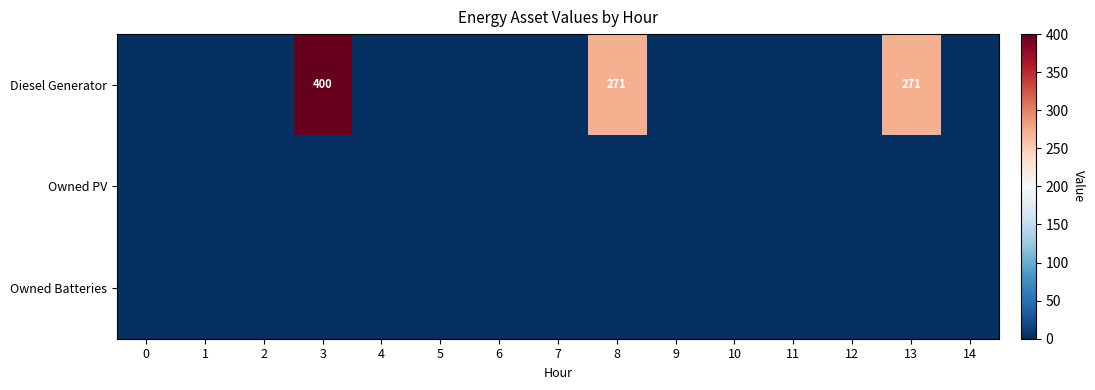

How many series are shown in this chart?

3